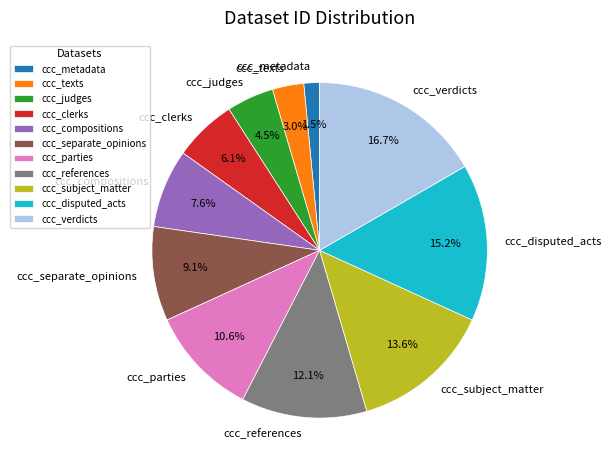

Rank the categories by value from highest to lowest.

ccc_verdicts, ccc_disputed_acts, ccc_subject_matter, ccc_references, ccc_parties, ccc_separate_opinions, ccc_compositions, ccc_clerks, ccc_judges, ccc_texts, ccc_metadata